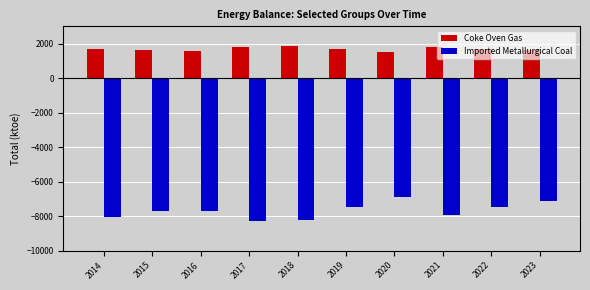

What is the sum of all Coke Oven Gas values?

16872.3